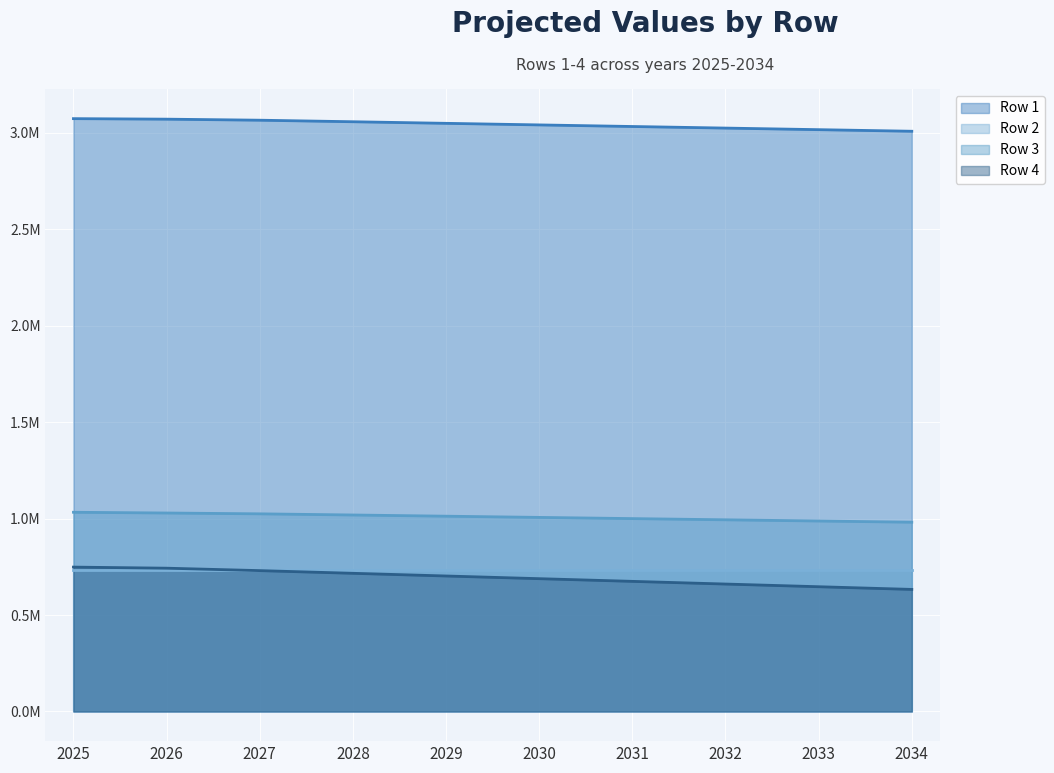

Which series has the largest total across all categories?

Row 1